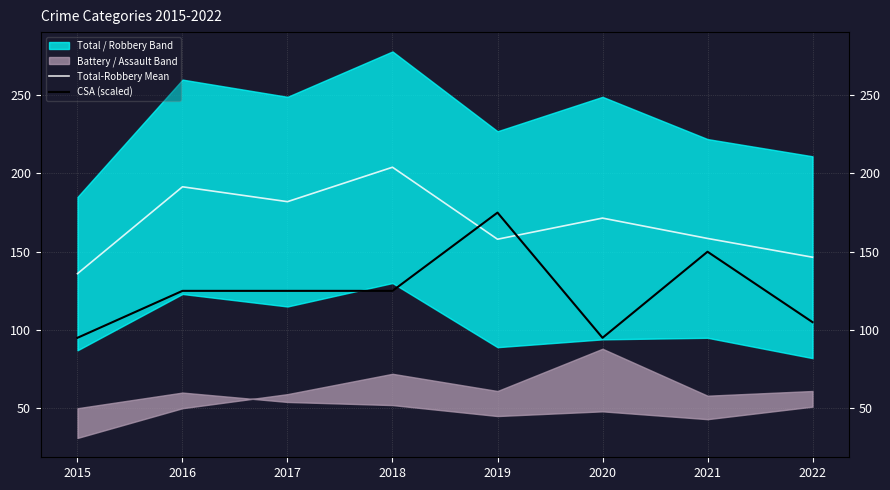

What is the minimum value for Total-Robbery Mean?

136.0